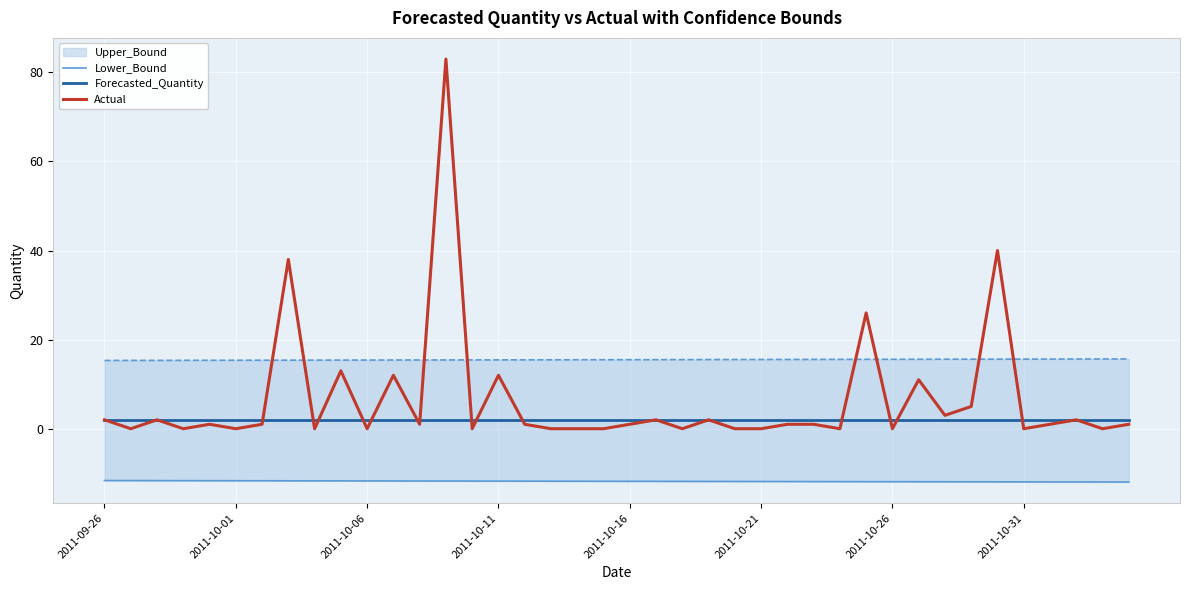

What is the minimum value shown in the chart?

-12.0